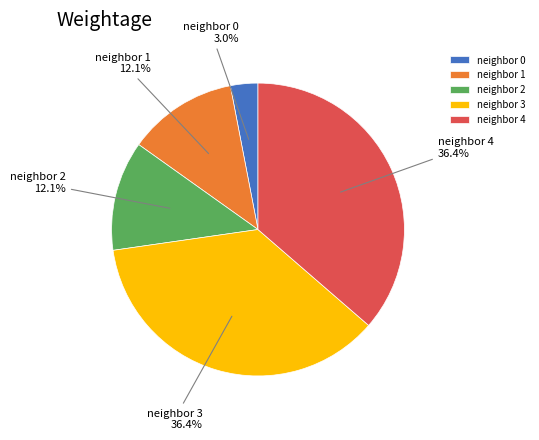

Between neighbor 1 and neighbor 3, which is larger?

neighbor 3